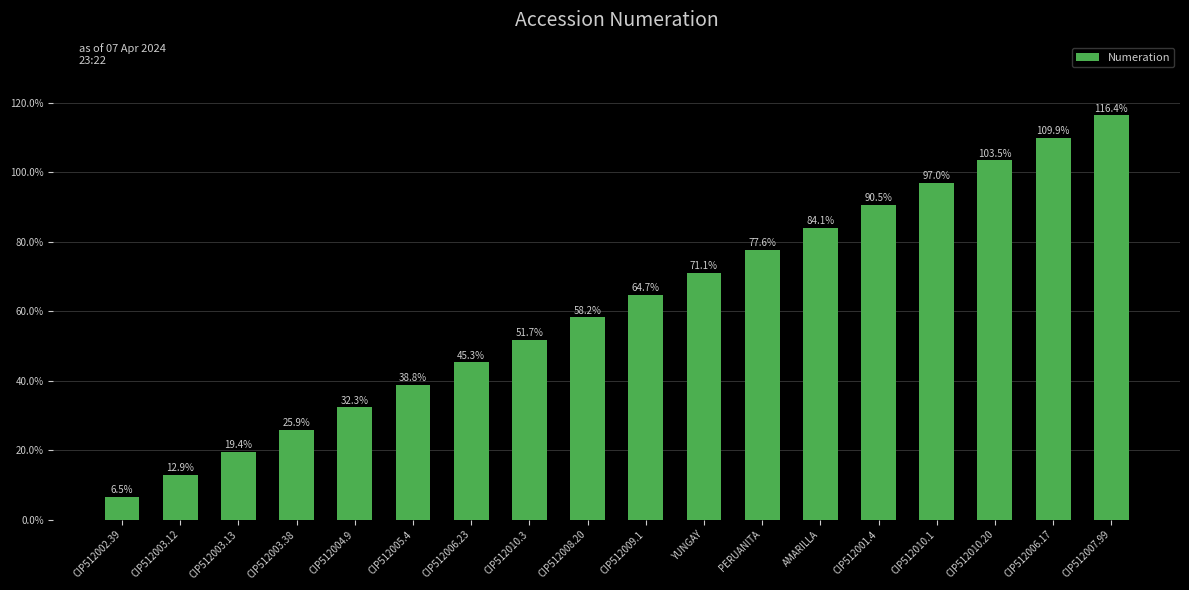

How many bars are there in total?

18